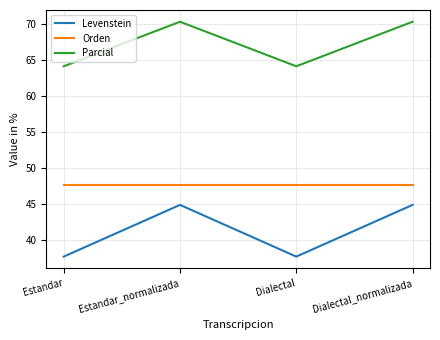

Is the value of Orden at Dialectal greater than the value of Levenstein at Estandar_normalizada?

Yes